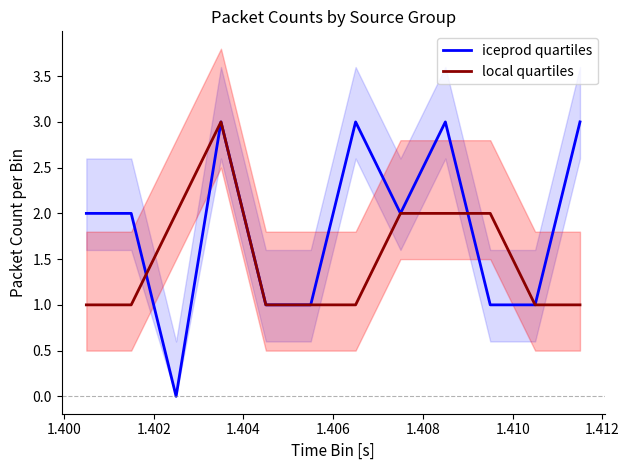

What is the value of the local quartiles point at the 9th from the left?

2